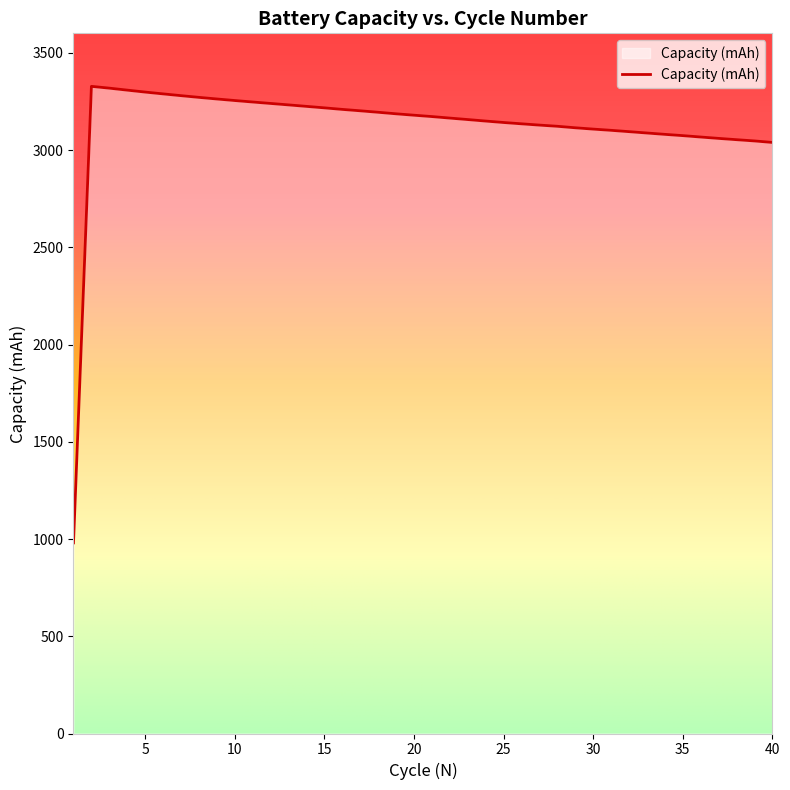

What is the smallest value displayed?

980.1